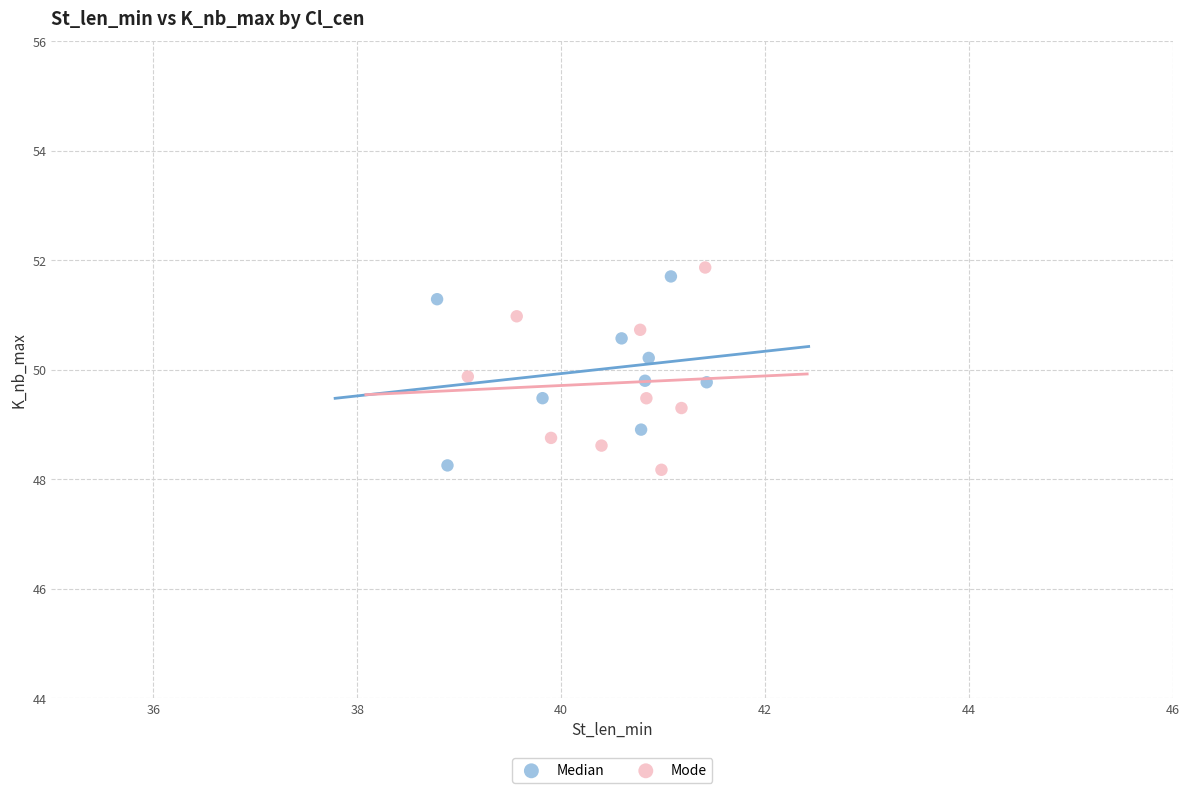

What are all the series names shown in the legend?

Median, Mode